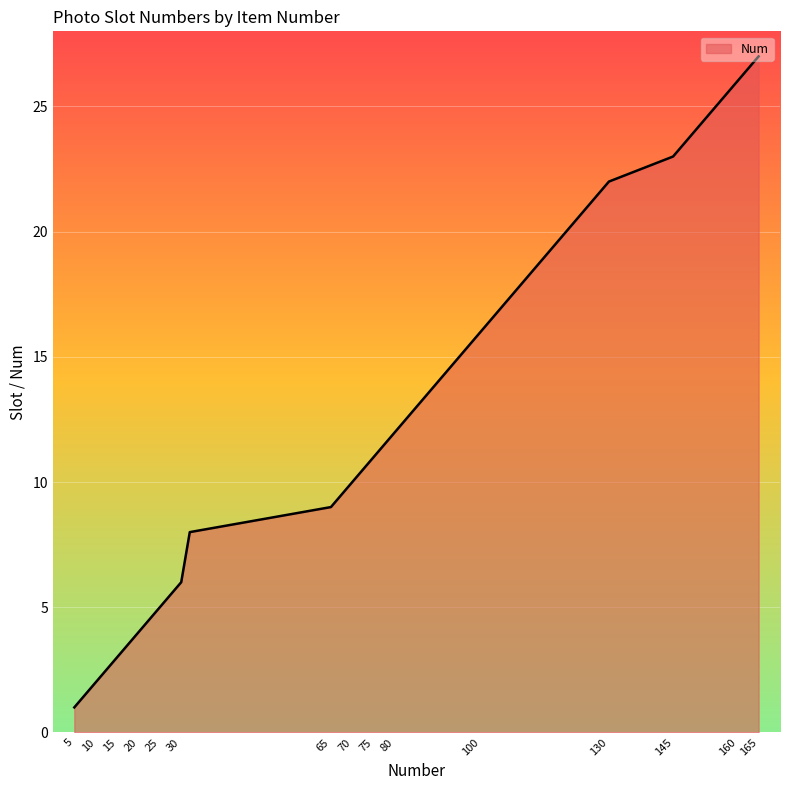

What is the greatest value displayed?

27